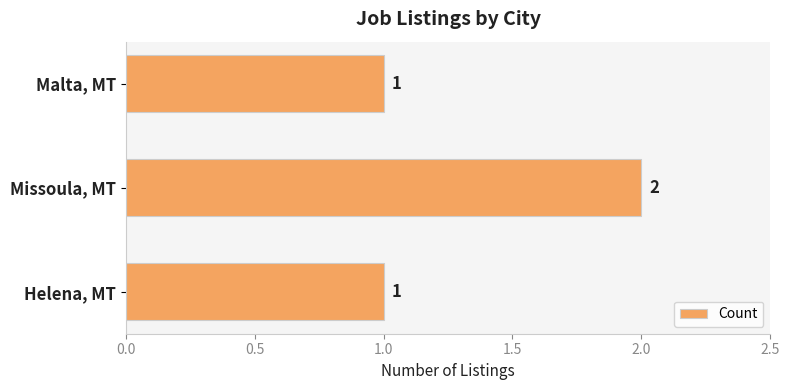

What is the ratio of the value at Helena, MT to the value at Malta, MT?

1.0